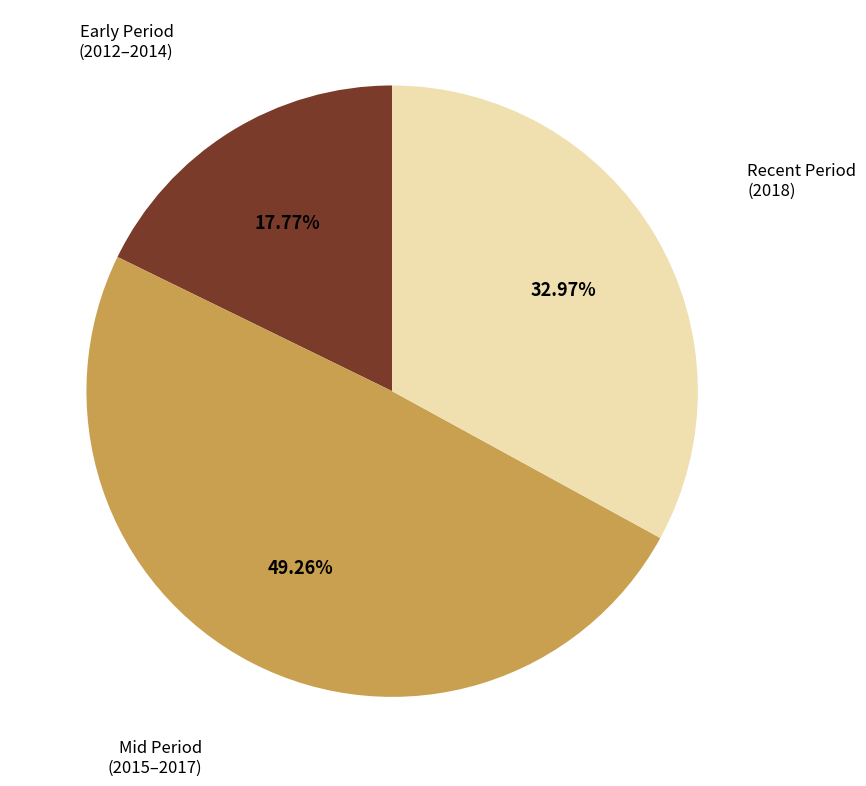

Is there a majority slice in this chart?

No